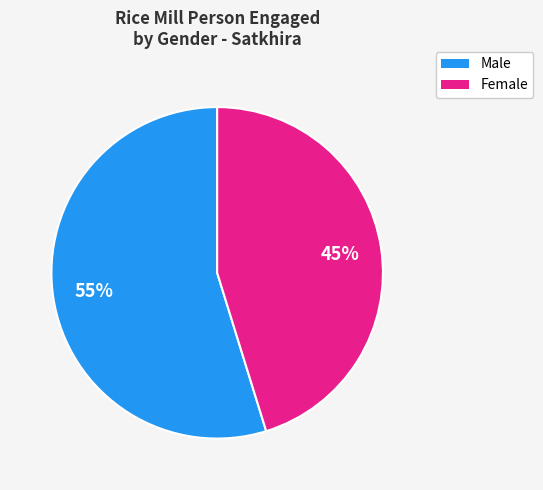

To the nearest percent, what is the difference between the largest and smallest slice percentages?

10%